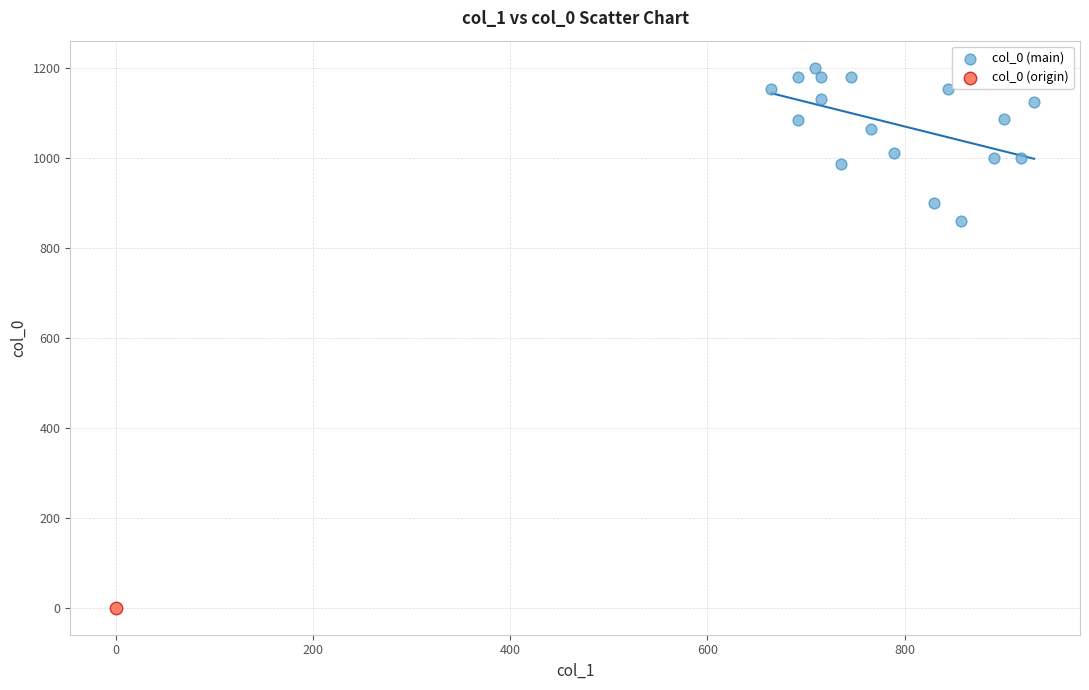

What are all the series names shown in the legend?

col_0 (main), col_0 (origin)